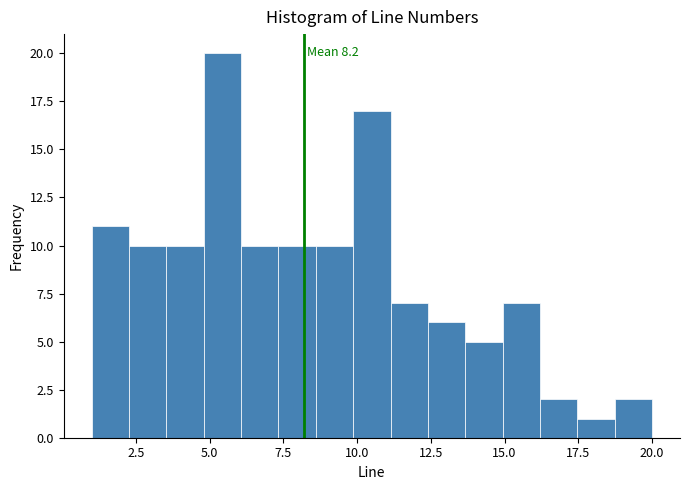

Read against the x-axis, roughly where is the centre of the tallest bar?

5.5